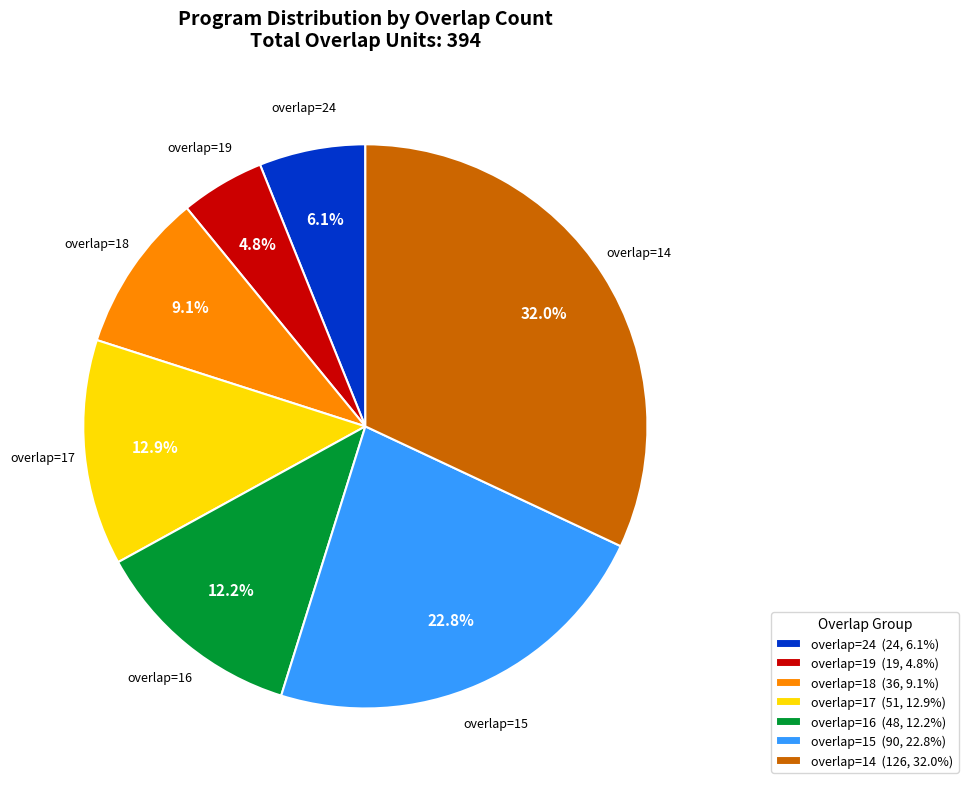

Which category has the smallest portion of the pie?

overlap=19 (19, 4.8%)